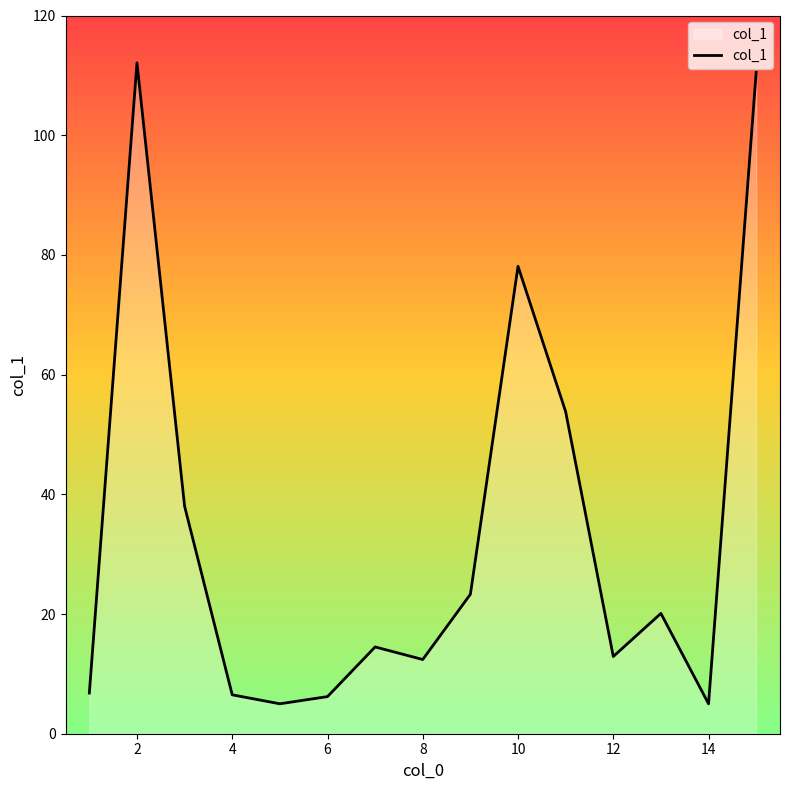

How many interior local valleys (lower than both neighbors) does the data have?

4